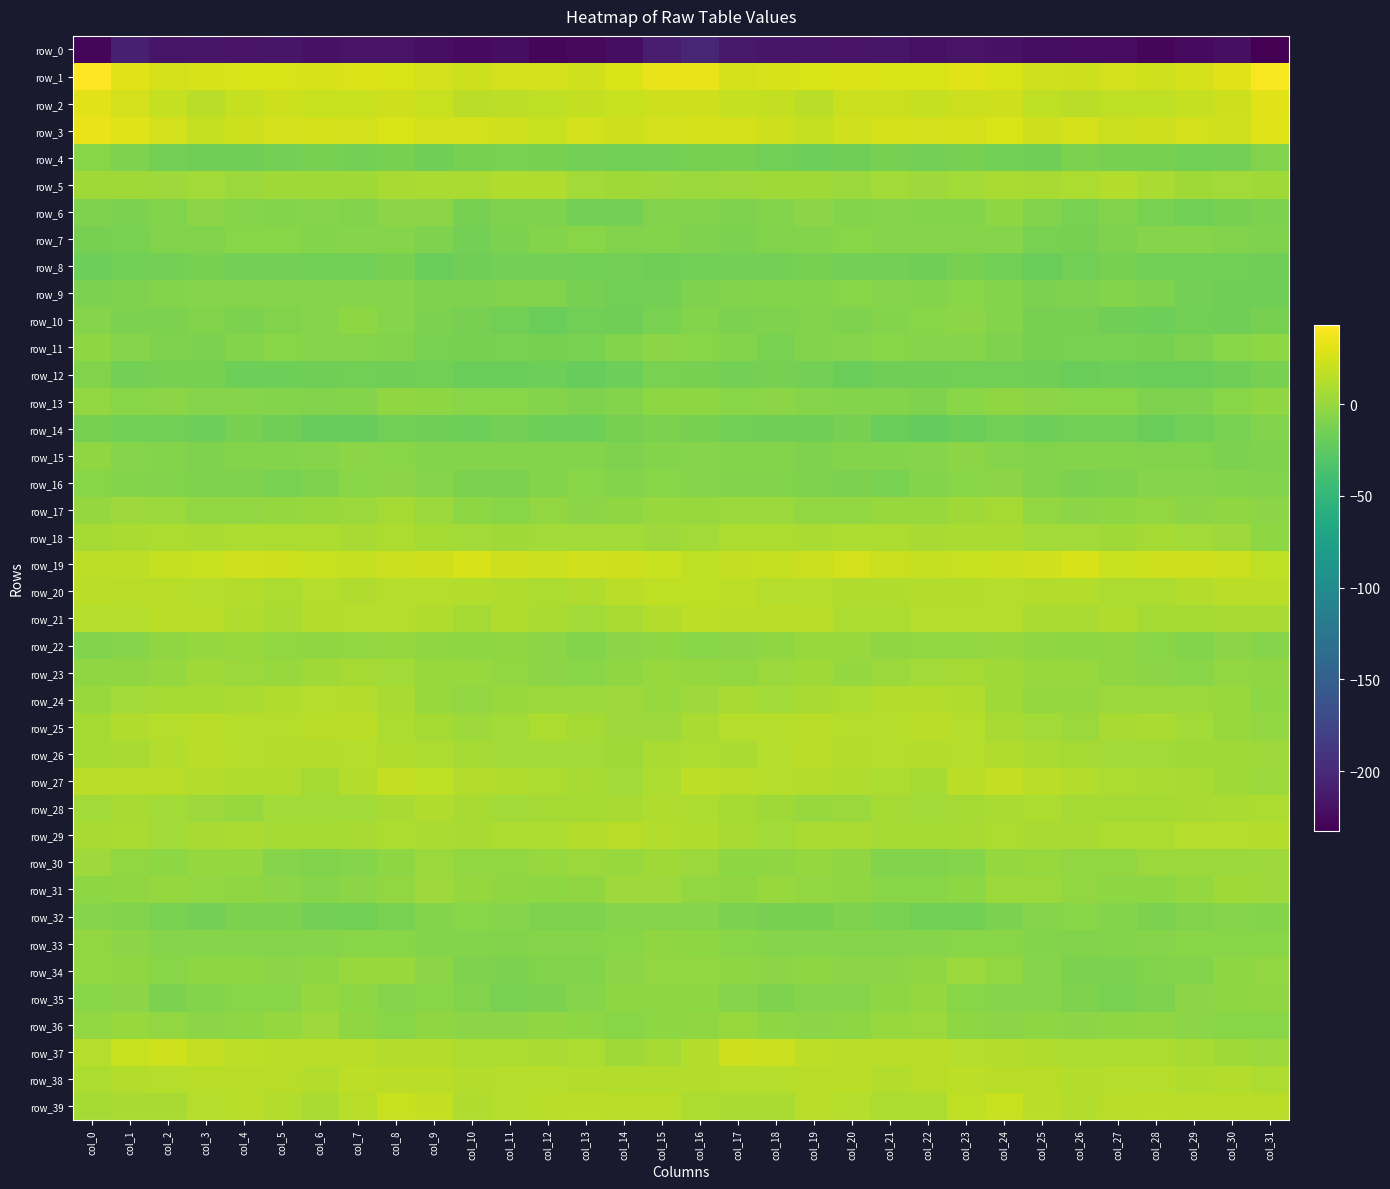

What is the total value across all series at col_24?

-107.1